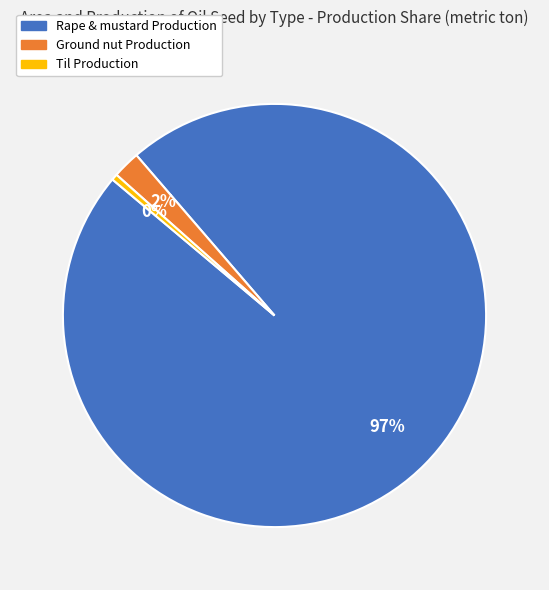

Is it true that Ground nut Production is 2% of the pie?

True